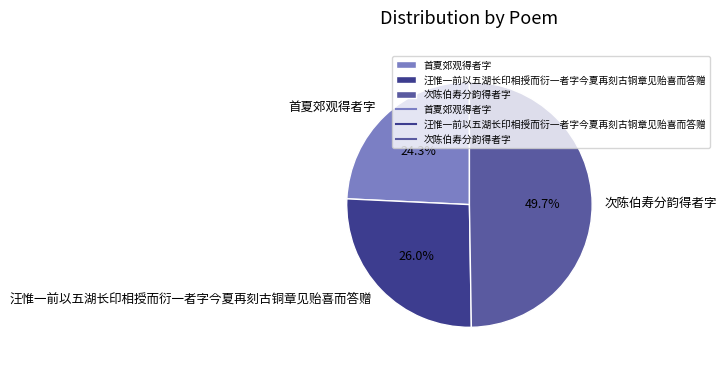

What percentage is the 次陈伯寿分韵得者字 slice, to the nearest percent?

50%